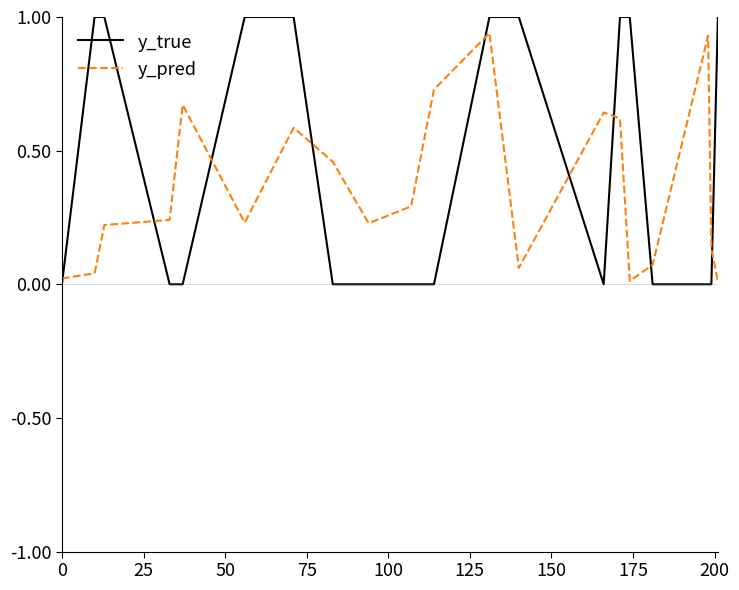

Which series has the largest range (max minus min)?

y_true